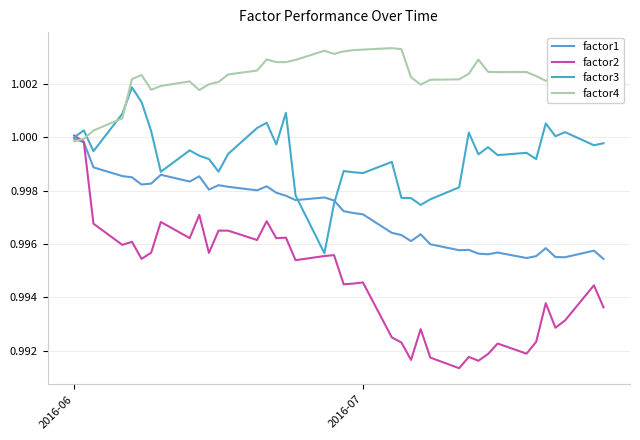

Which series has the widest spread of values?

factor2